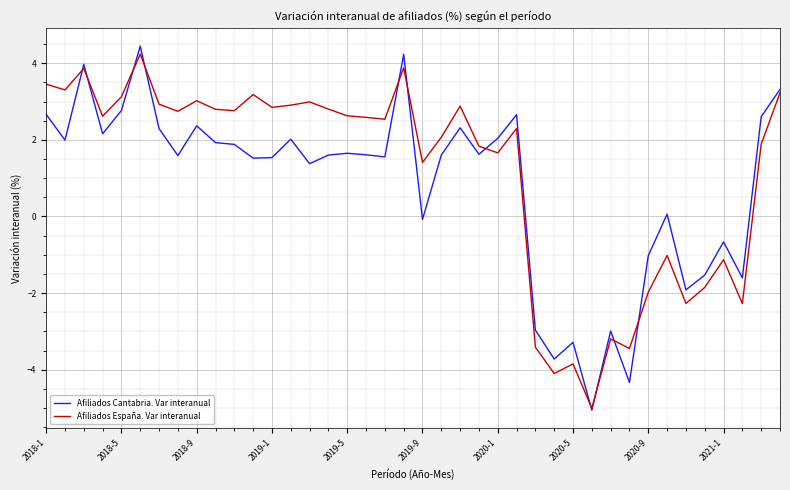

Does the chart display data point markers on the line(s)?

No